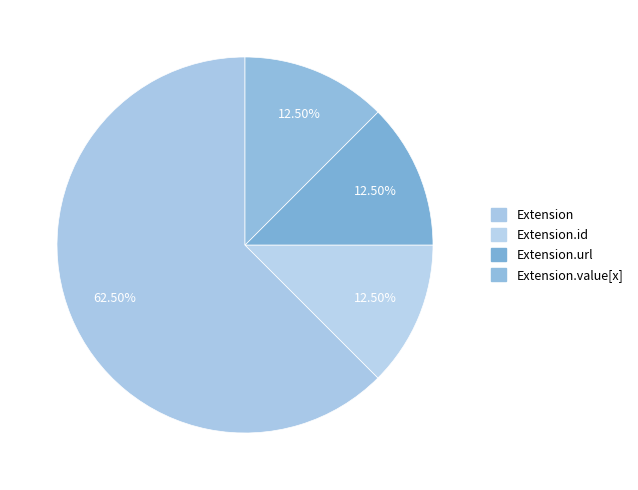

Count the number of slices in the pie.

4